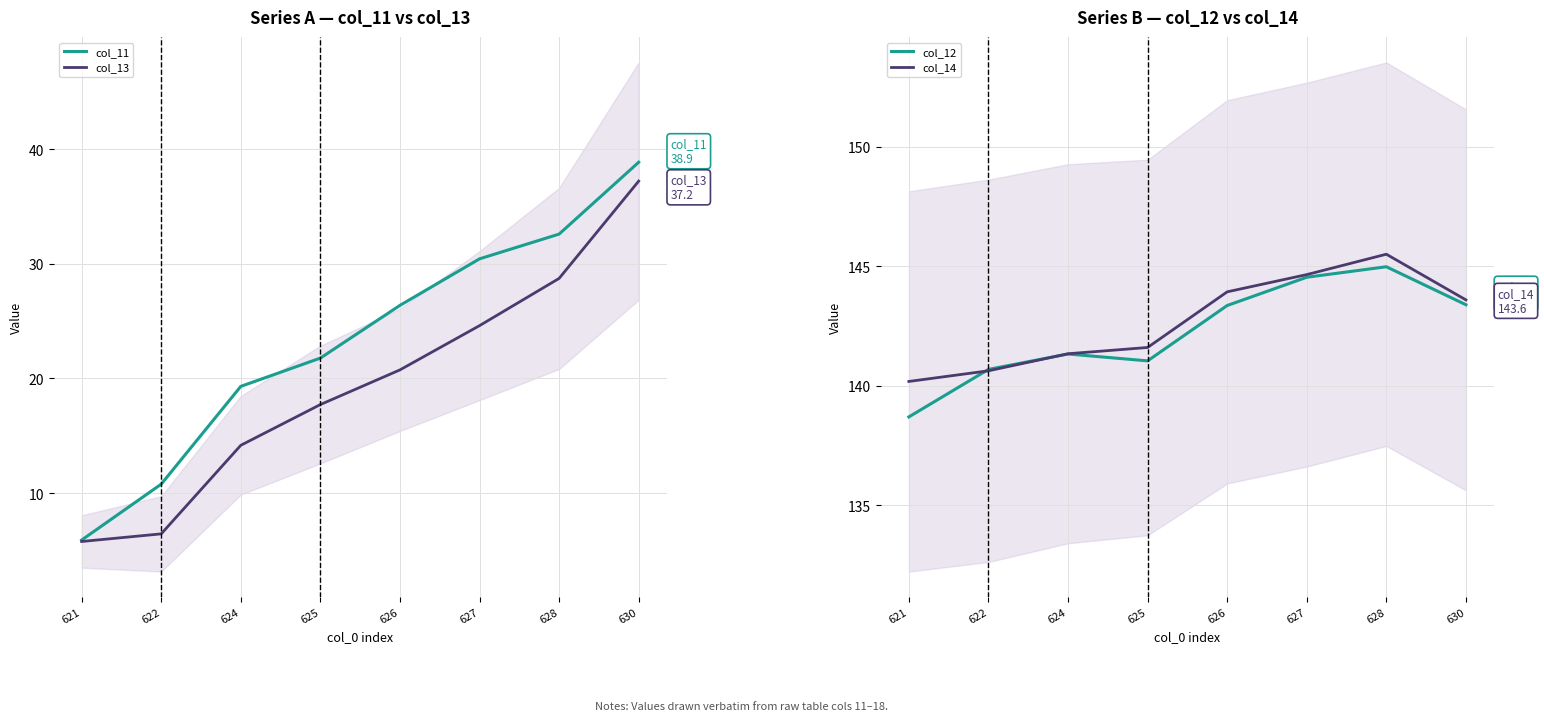

Is the value of col_13 at 626 greater than the value of col_14 at 625?

No